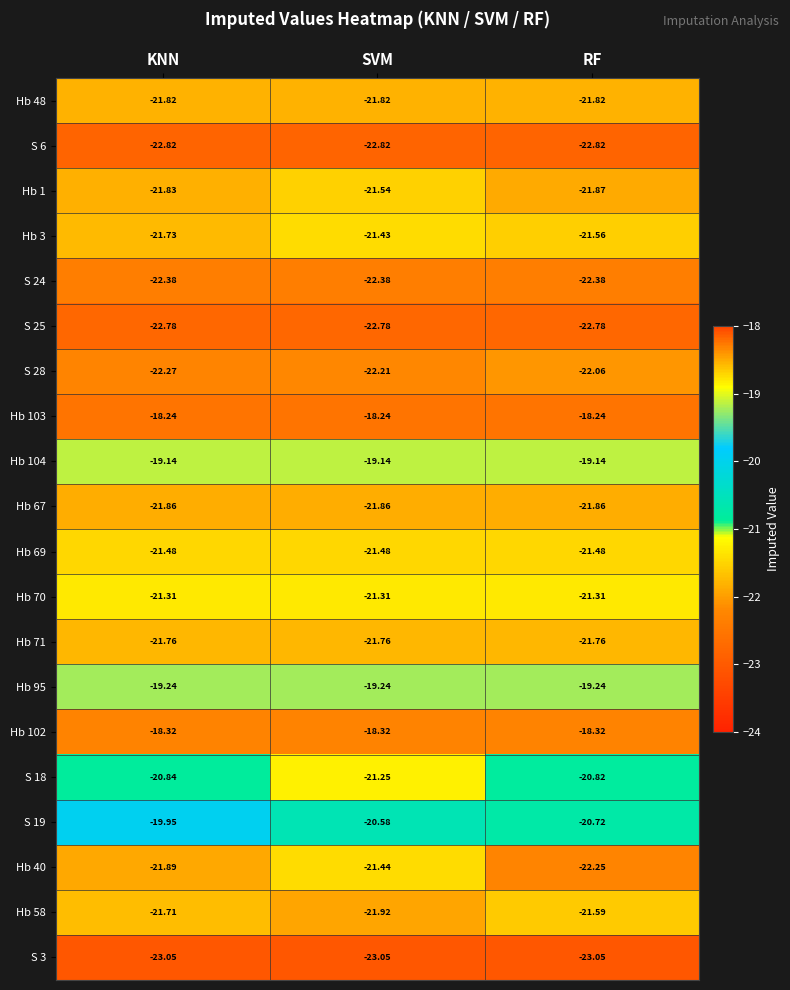

What is the total value across all series at RF?

-425.1